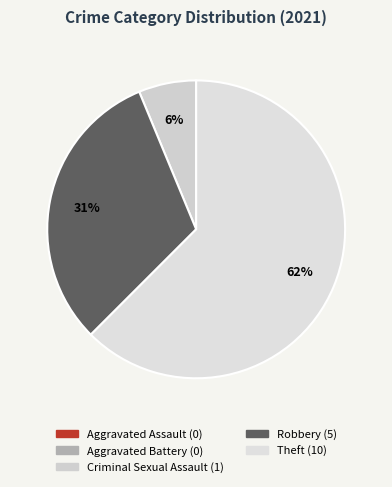

How much of the chart is everything except Criminal Sexual Assault?

93.8%